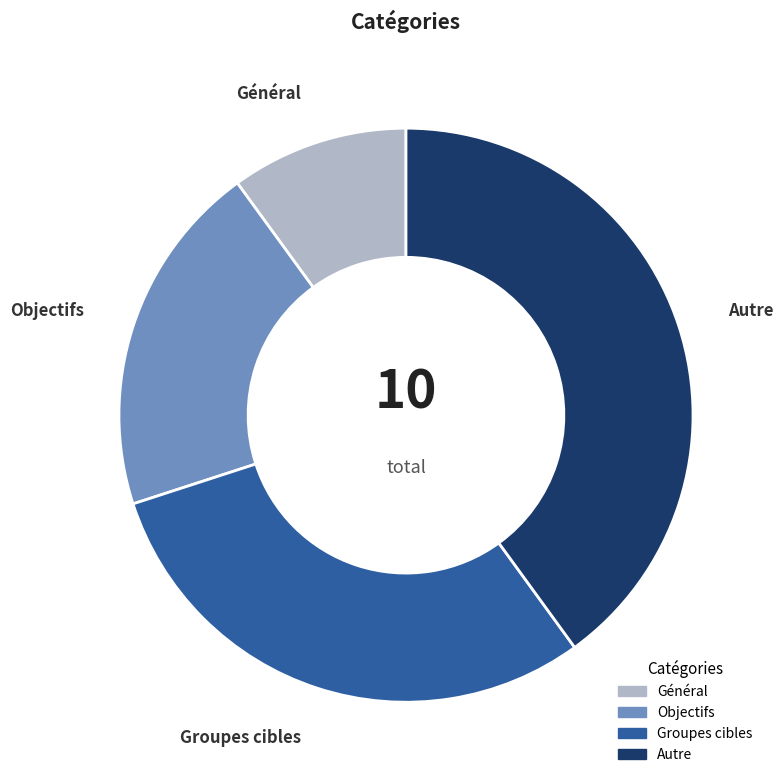

Combined, do Objectifs and Général account for over 50%?

No